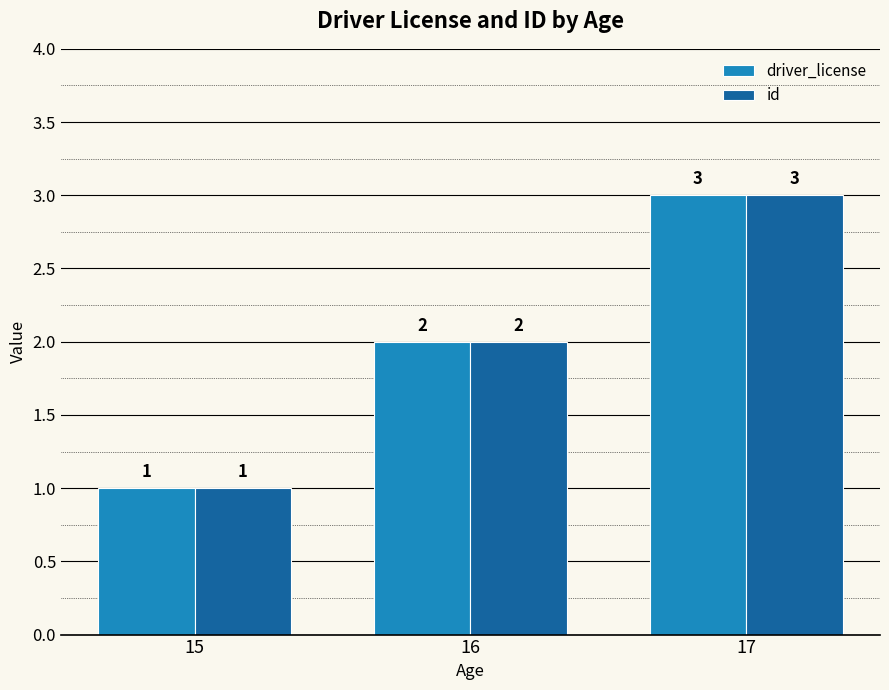

What are all the series names shown in the legend?

driver_license, id